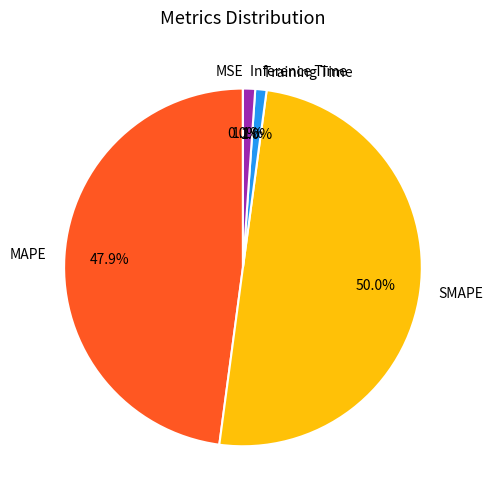

To the nearest percent, what portion does MAPE represent?

48%